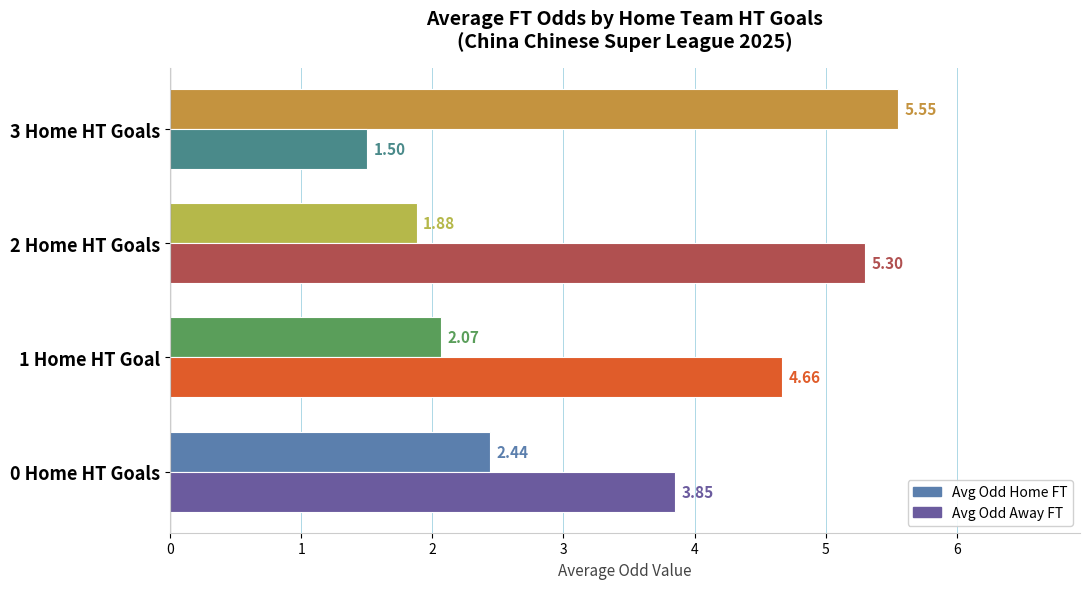

What are all the series names shown in the legend?

Avg Odd Home FT, Avg Odd Away FT